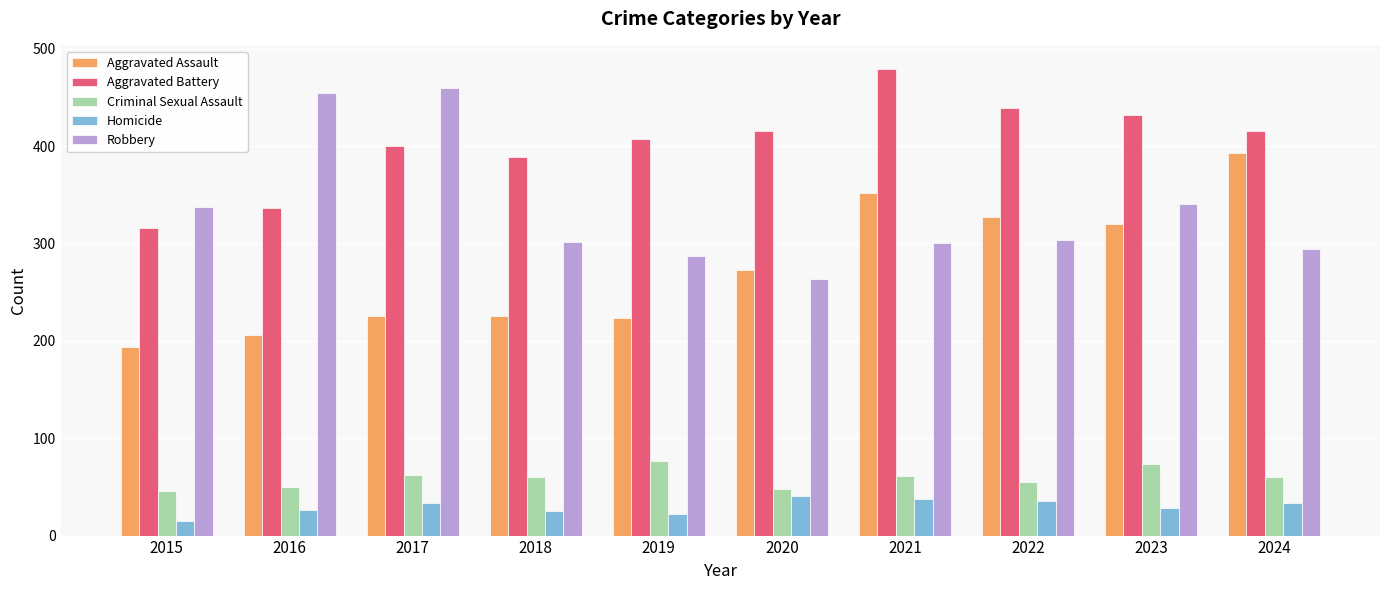

Which label corresponds to the smallest value in the chart?

2015